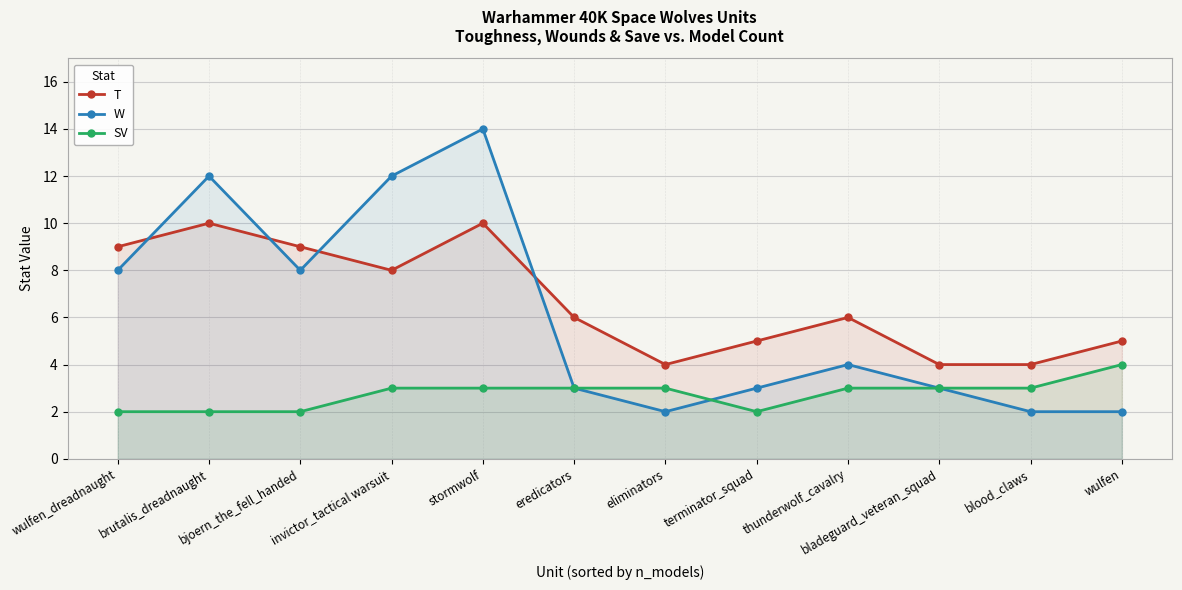

Reading left to right, transcribe all the data shown in this chart.

T: 9	10	9	8	10	6	4	5	6	4	4	5
W: 8	12	8	12	14	3	2	3	4	3	2	2
SV: 2	2	2	3	3	3	3	2	3	3	3	4